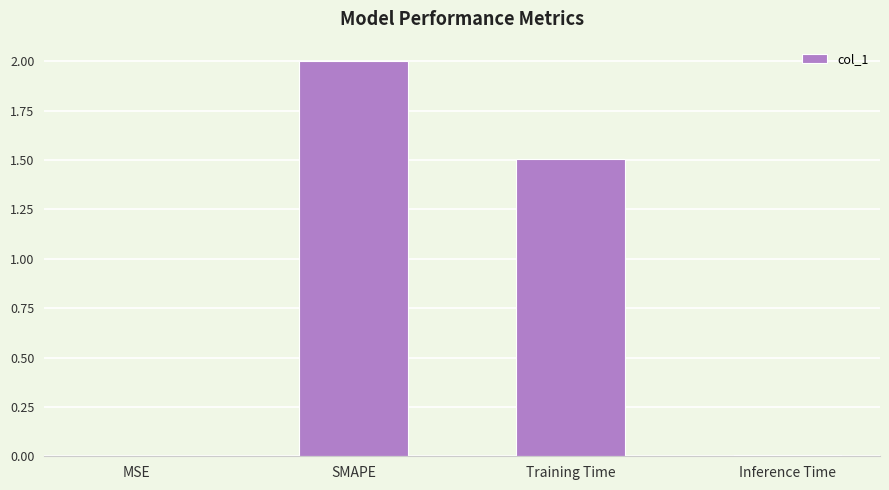

Which has a higher value, Inference Time or SMAPE?

SMAPE